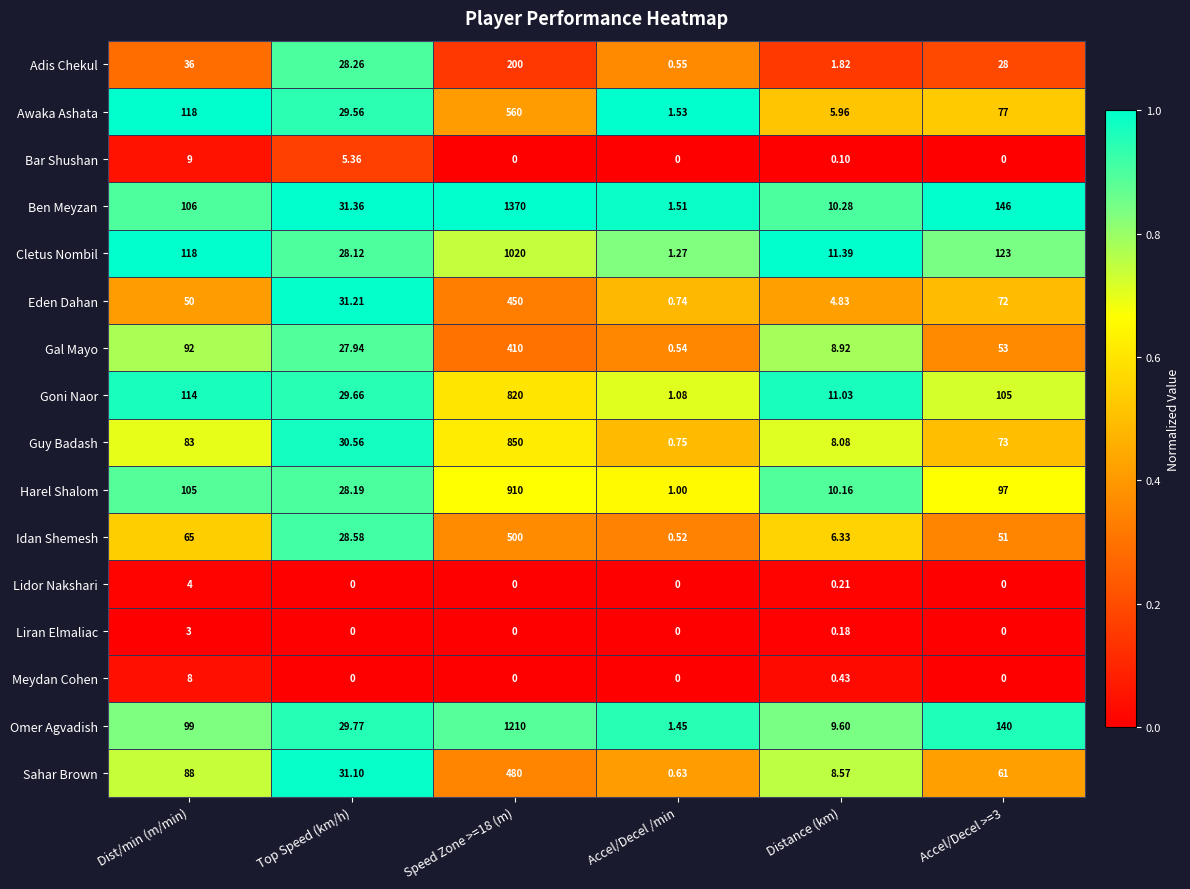

Where is Guy Badash nearest to the value 425?

Dist/min (m/min)